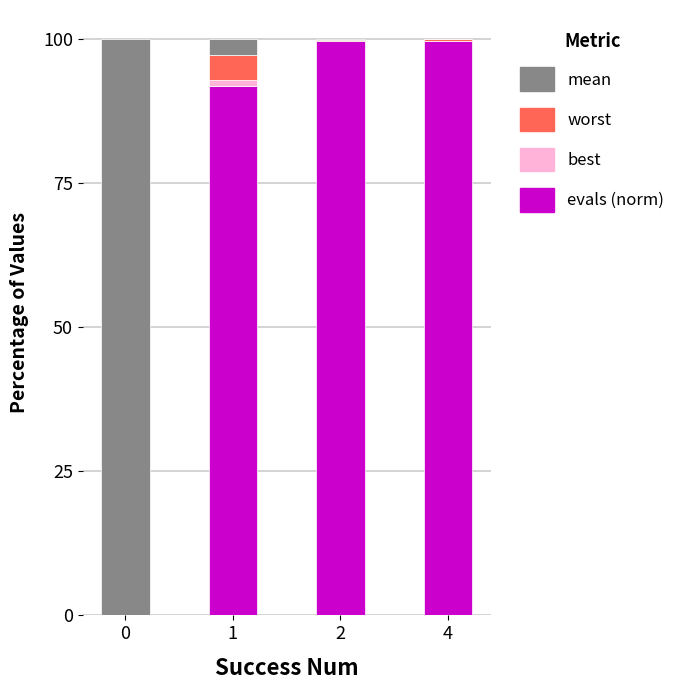

How many distinct data groups are displayed?

4